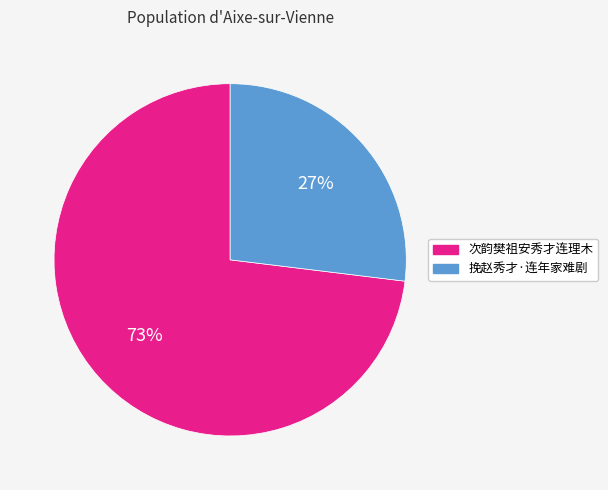

Count the number of slices in the pie.

2